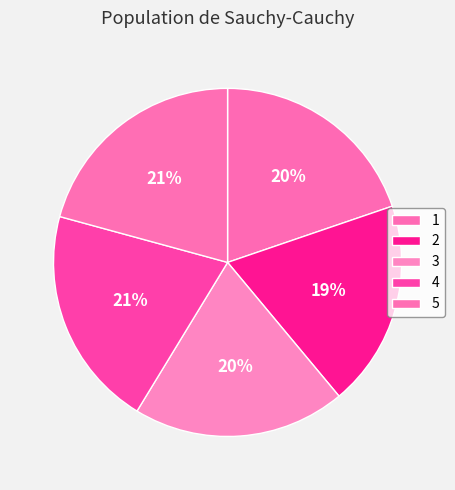

How many segments does this pie chart have?

5